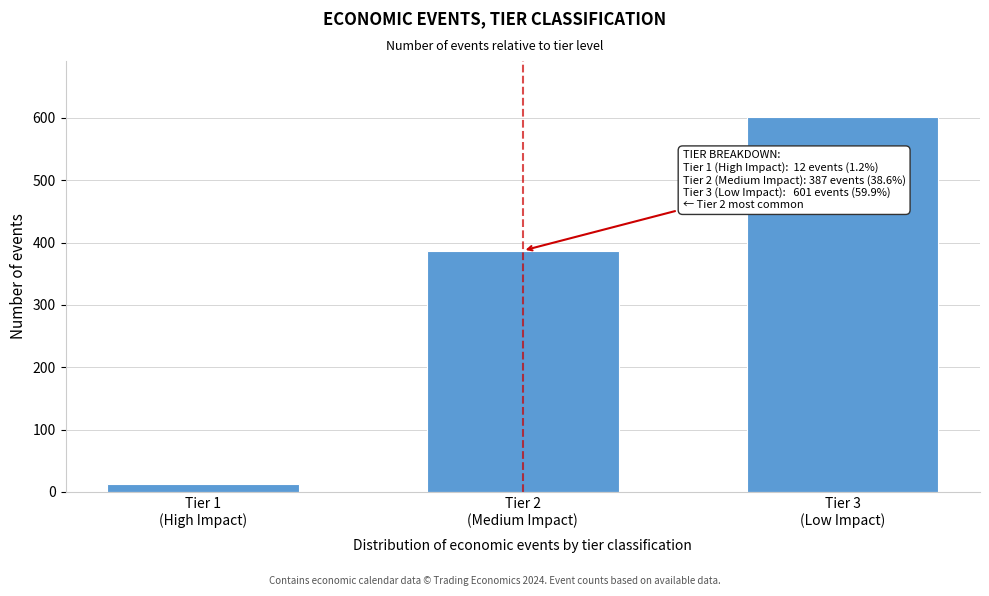

Reading left to right, what are all the values shown in this chart?

12	387	601